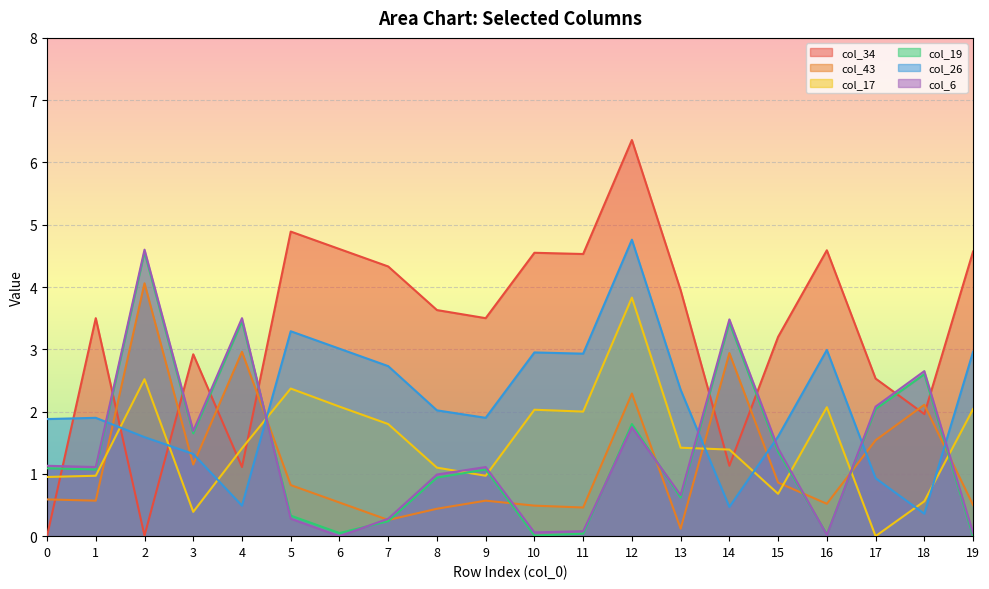

How many lines are shown in the chart?

6